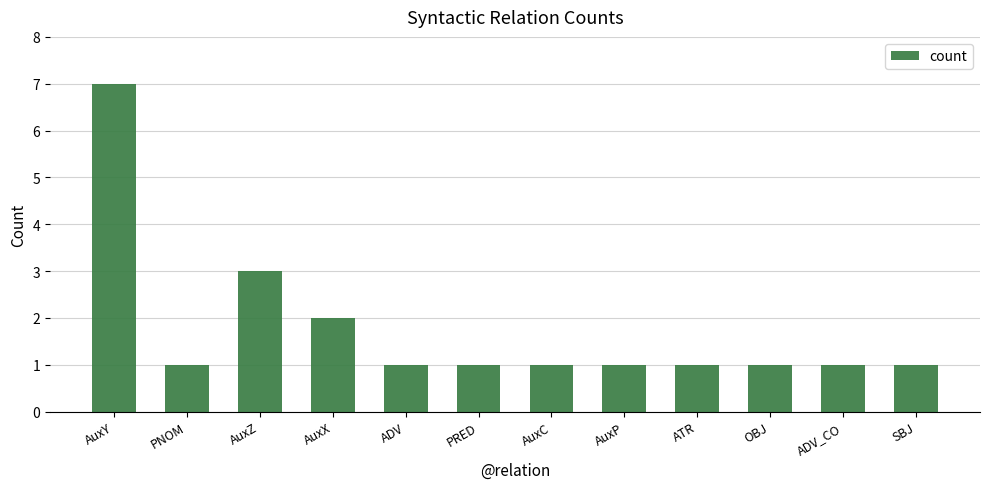

How many data points does each series have?

12